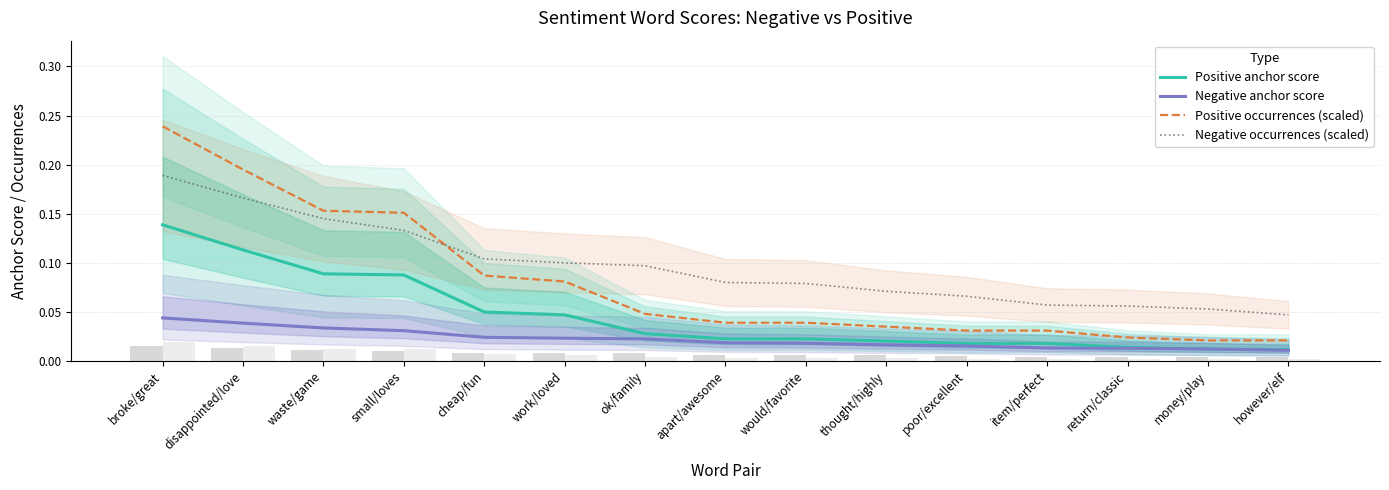

Reading right to left, extract all data points from this chart.

Positive anchor score: 0.0	0.0	0.0	0.0	0.0	0.0	0.0	0.0	0.0	0.0	0.0	0.1	0.1	0.1	0.1
Negative anchor score: 0.0	0.0	0.0	0.0	0.0	0.0	0.0	0.0	0.0	0.0	0.0	0.0	0.0	0.0	0.0
Positive occurrences (scaled): 0.0	0.0	0.0	0.0	0.0	0.0	0.0	0.0	0.0	0.1	0.1	0.2	0.2	0.2	0.2
Negative occurrences (scaled): 0.0	0.1	0.1	0.1	0.1	0.1	0.1	0.1	0.1	0.1	0.1	0.1	0.1	0.2	0.2